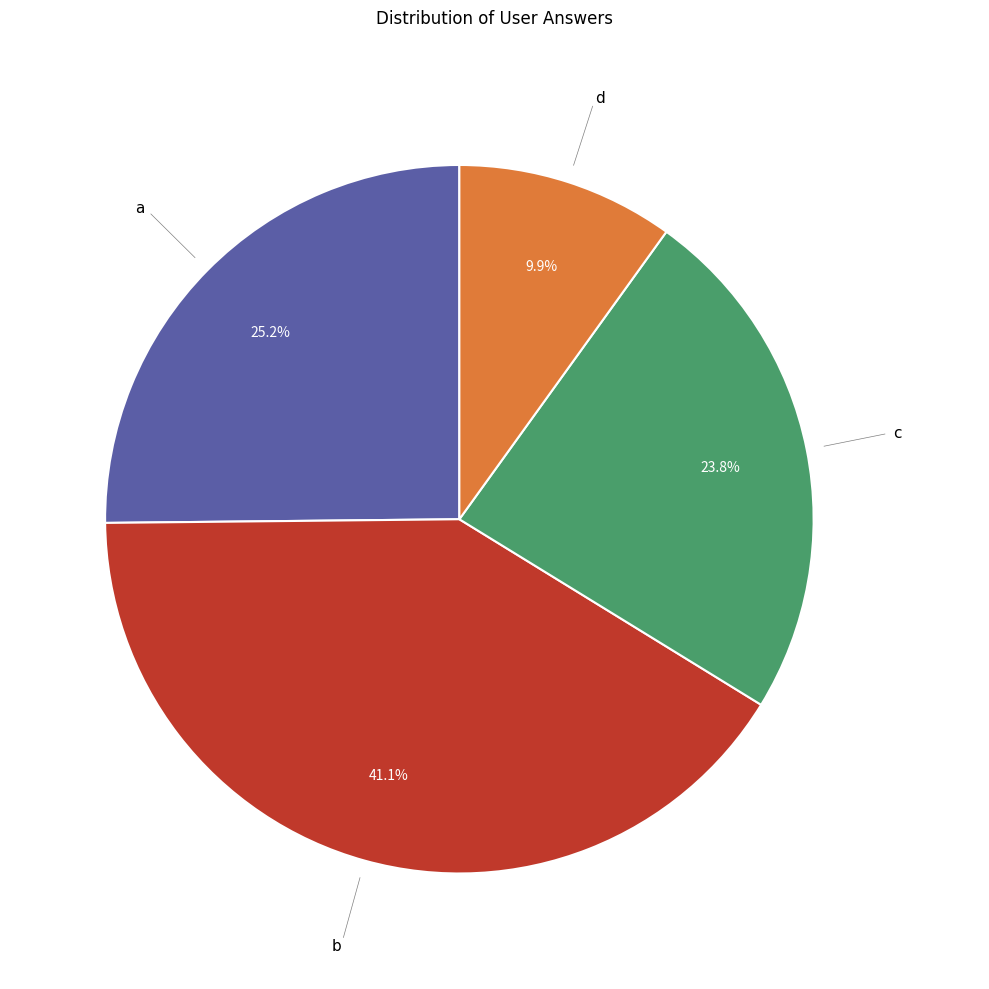

Which category has the smallest portion of the pie?

d